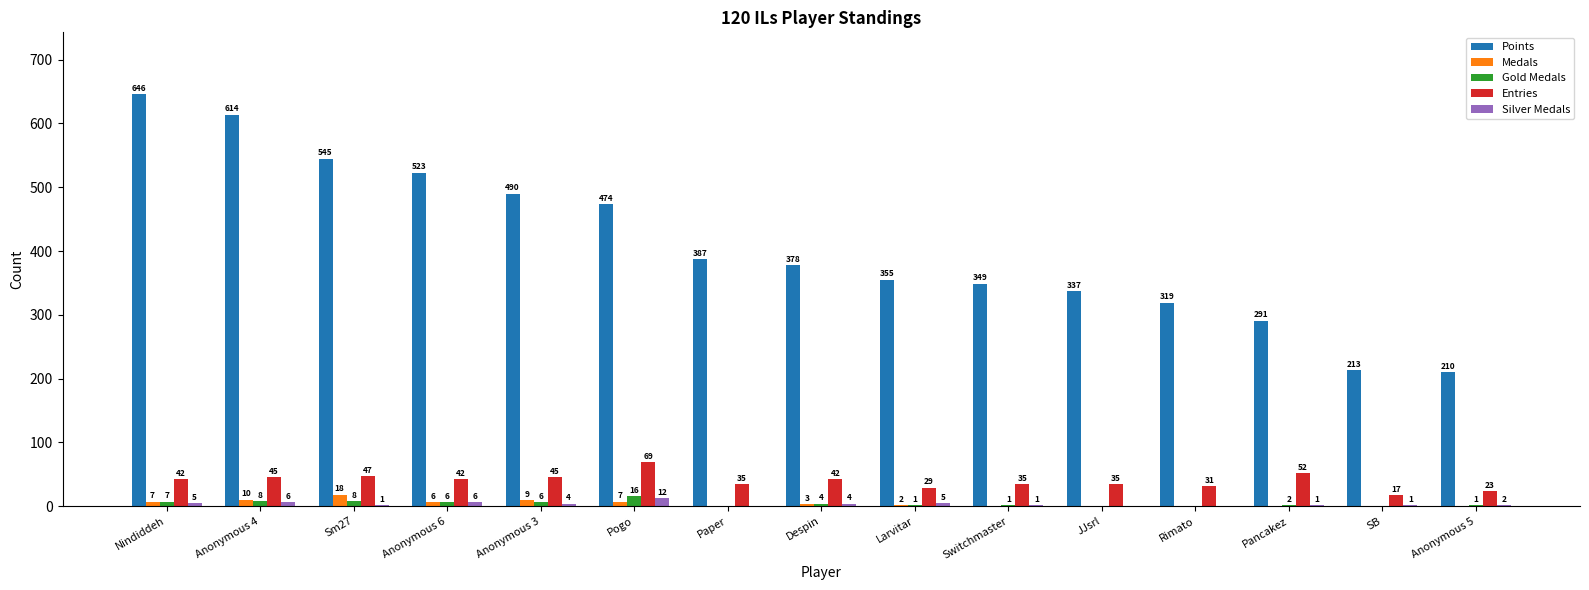

Reading left to right, what are all the values shown in this chart?

Points: Nindiddeh=646	Anonymous 4=614	Sm27=545	Anonymous 6=523	Anonymous 3=490	Pogo=474	Paper=387	Despin=378	Larvitar=355	Switchmaster=349	JJsrl=337	Rimato=319	Pancakez=291	SB=213	Anonymous 5=210
Medals: Nindiddeh=7	Anonymous 4=10	Sm27=18	Anonymous 6=6	Anonymous 3=9	Pogo=7	Paper=0	Despin=3	Larvitar=2	Switchmaster=0	JJsrl=0	Rimato=0	Pancakez=0	SB=0	Anonymous 5=0
Gold Medals: Nindiddeh=7	Anonymous 4=8	Sm27=8	Anonymous 6=6	Anonymous 3=6	Pogo=16	Paper=0	Despin=4	Larvitar=1	Switchmaster=1	JJsrl=0	Rimato=0	Pancakez=2	SB=0	Anonymous 5=1
Entries: Nindiddeh=42	Anonymous 4=45	Sm27=47	Anonymous 6=42	Anonymous 3=45	Pogo=69	Paper=35	Despin=42	Larvitar=29	Switchmaster=35	JJsrl=35	Rimato=31	Pancakez=52	SB=17	Anonymous 5=23
Silver Medals: Nindiddeh=5	Anonymous 4=6	Sm27=1	Anonymous 6=6	Anonymous 3=4	Pogo=12	Paper=0	Despin=4	Larvitar=5	Switchmaster=1	JJsrl=0	Rimato=0	Pancakez=1	SB=1	Anonymous 5=2